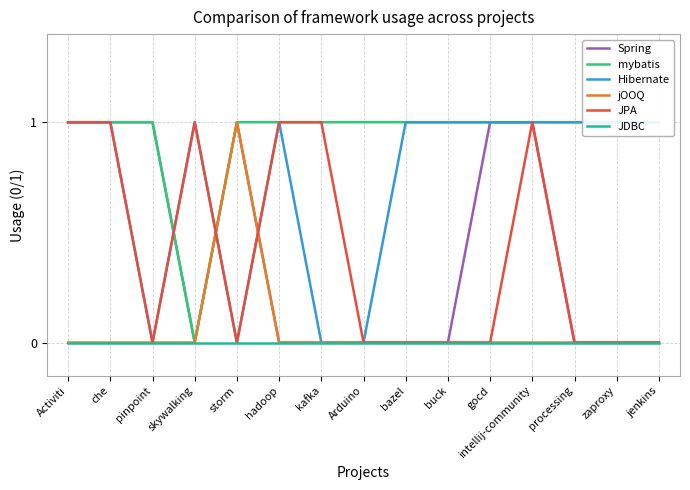

At buck, list the series in order from smallest to largest.

Spring, jOOQ, JPA, JDBC, mybatis, Hibernate